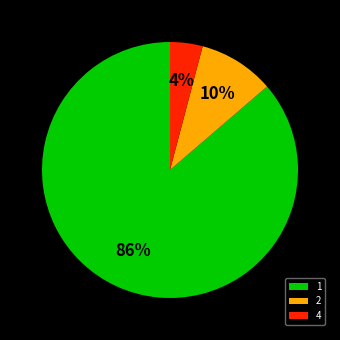

Combined, do 4 and 2 account for over 50%?

No